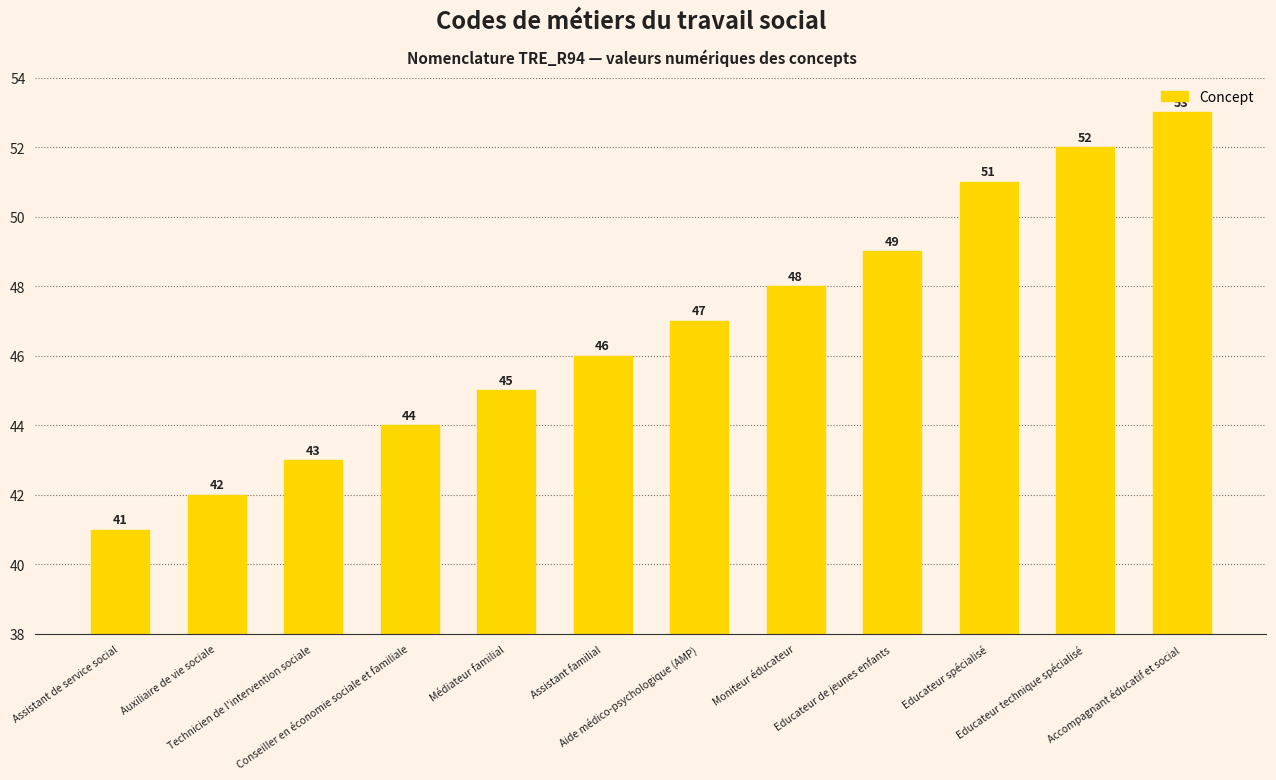

What is the average value?

47